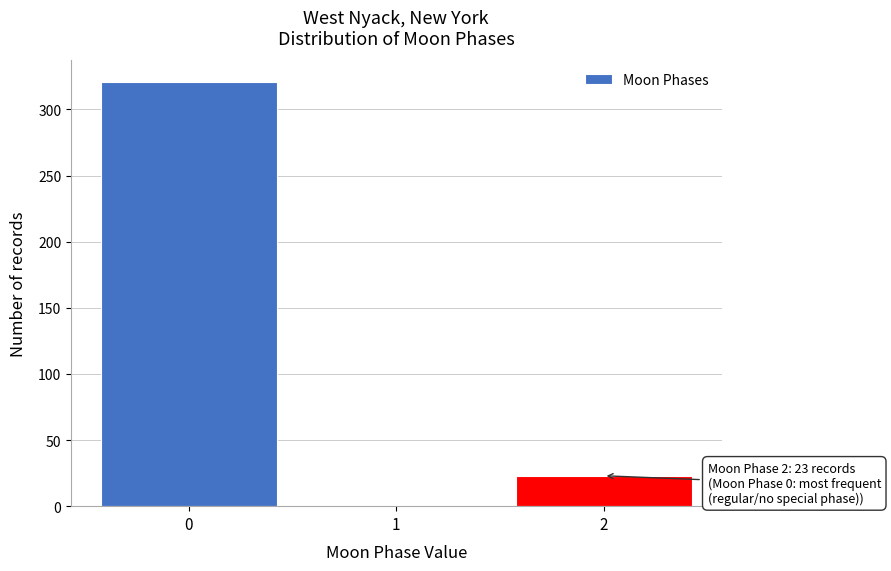

Reading left to right, list all the values displayed in this chart.

0=321	1=0	2=23